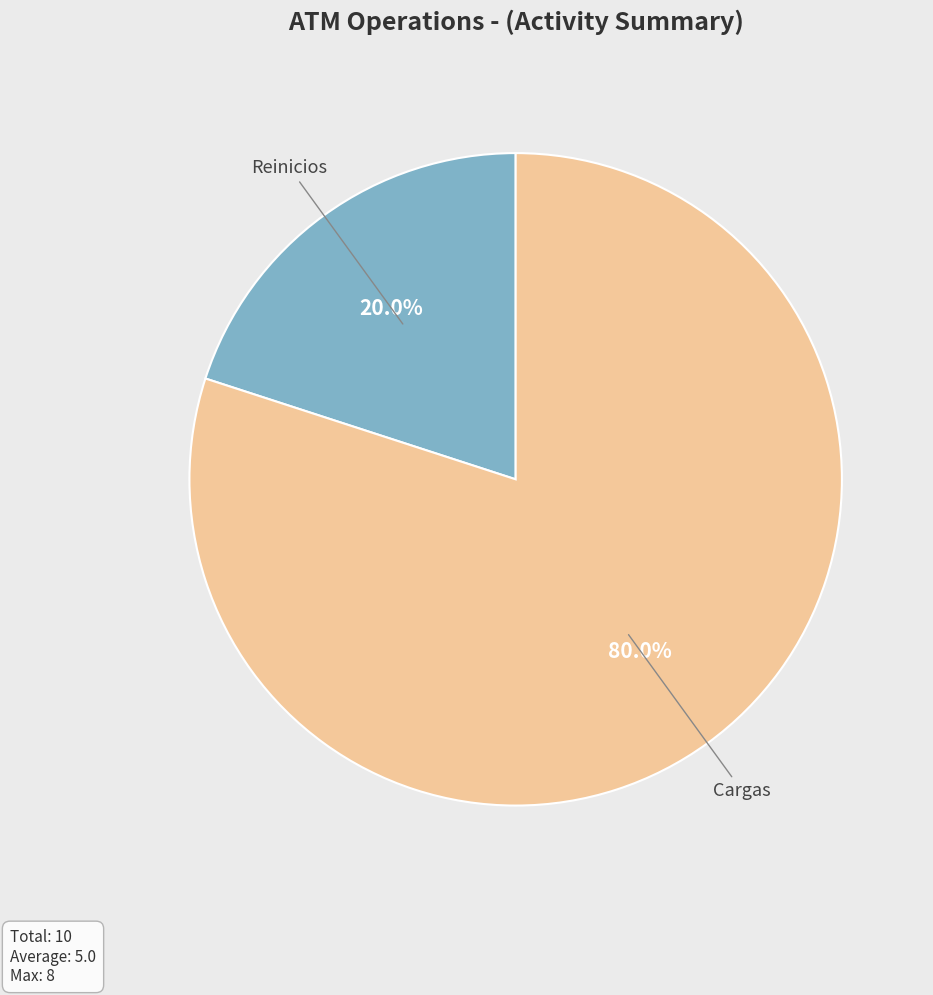

Is there a majority slice in this chart?

Yes